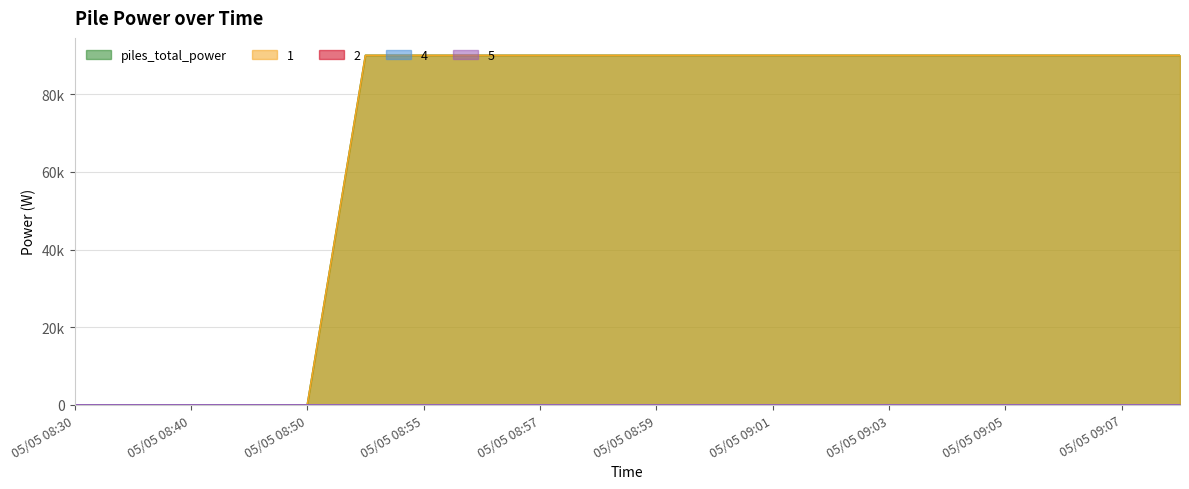

How many positive values does the 1 series have?

15